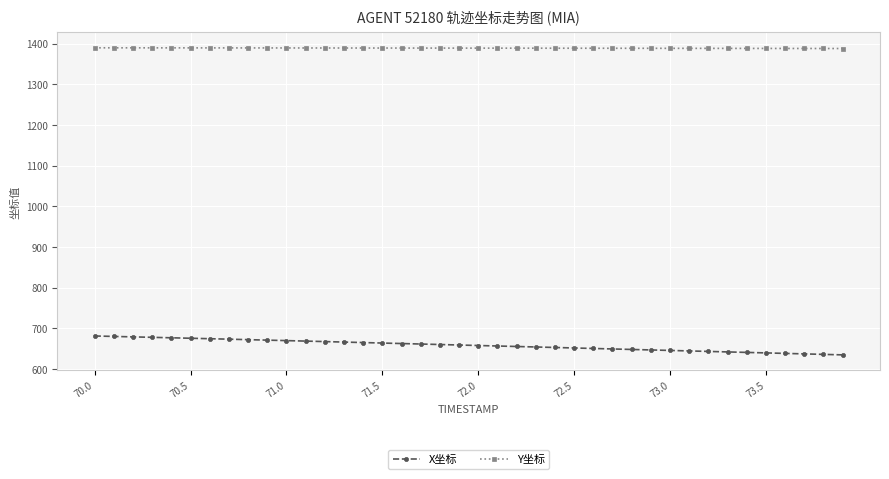

What is the sum of all X坐标 values?

26328.8